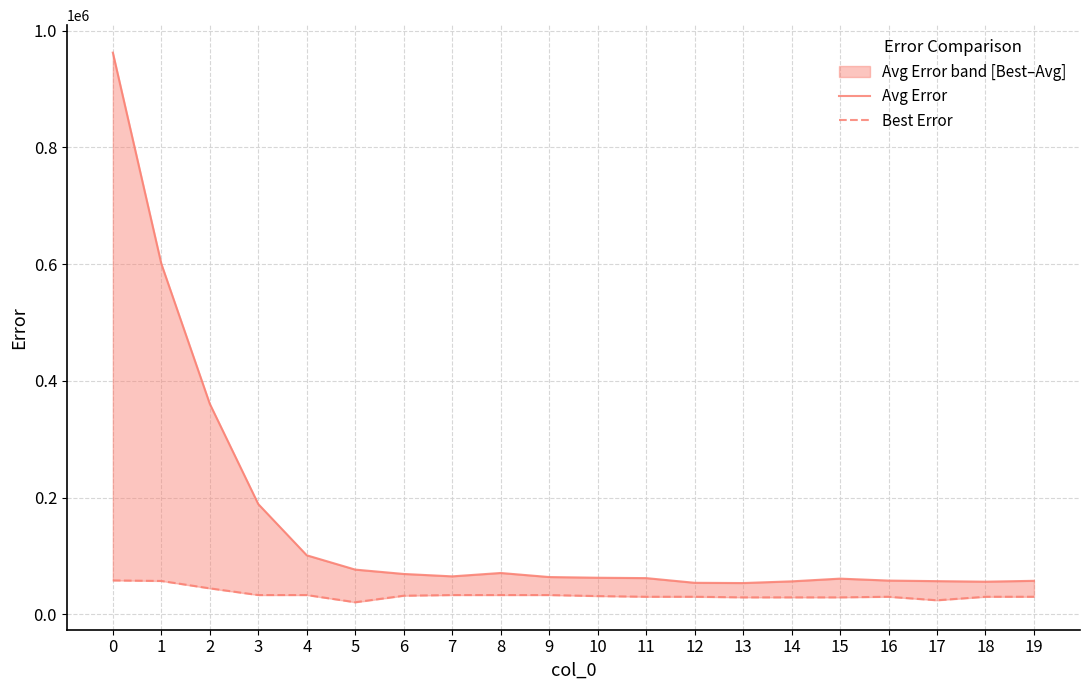

How many data points does each series have?

20